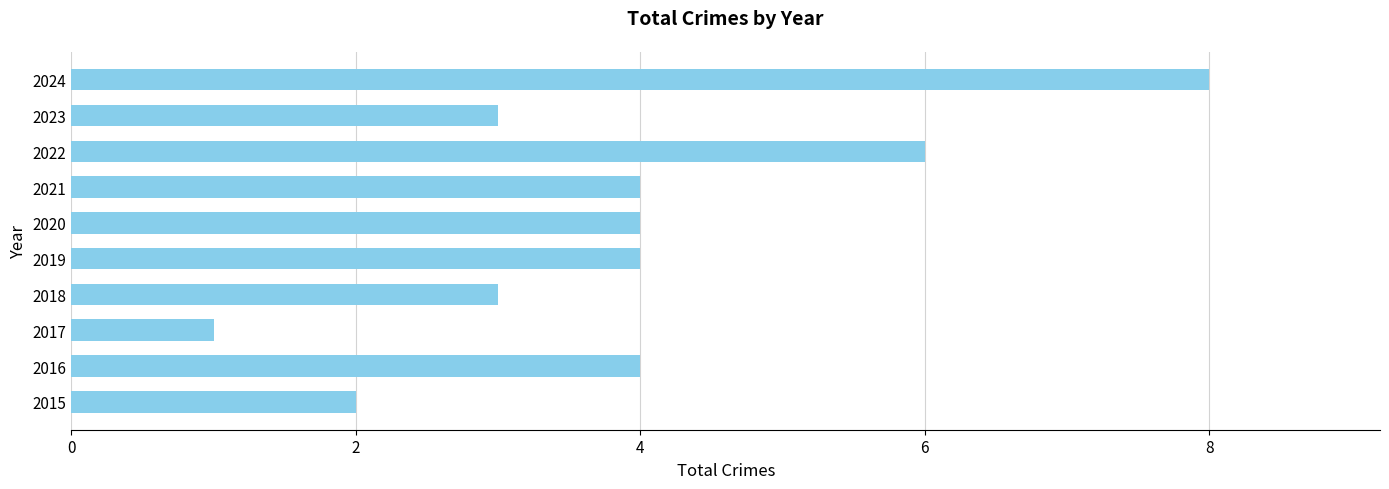

Between 2017 and 2016, which is larger?

2016